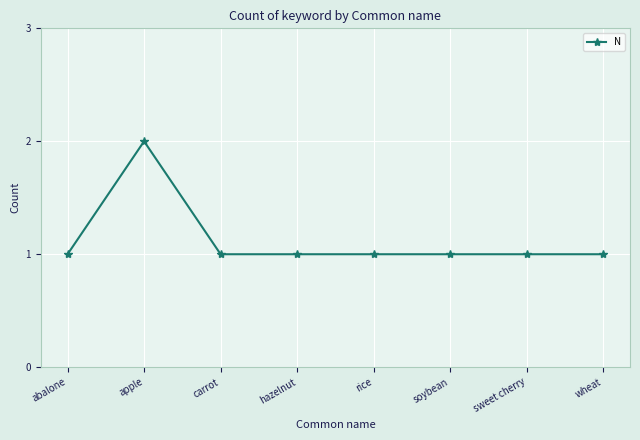

Is it true that the value at sweet cherry is 2?

False